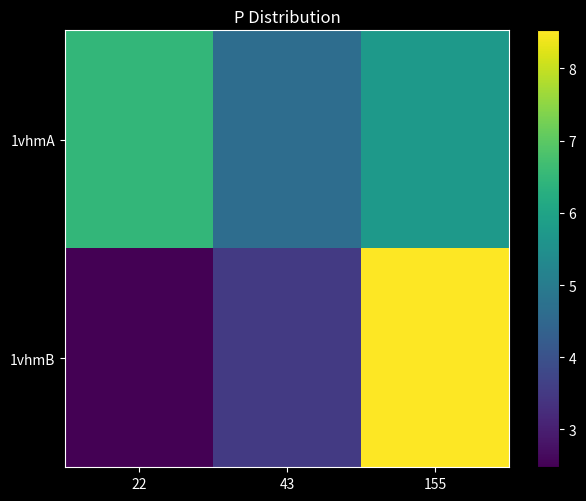

What is the greatest value displayed?

8.5